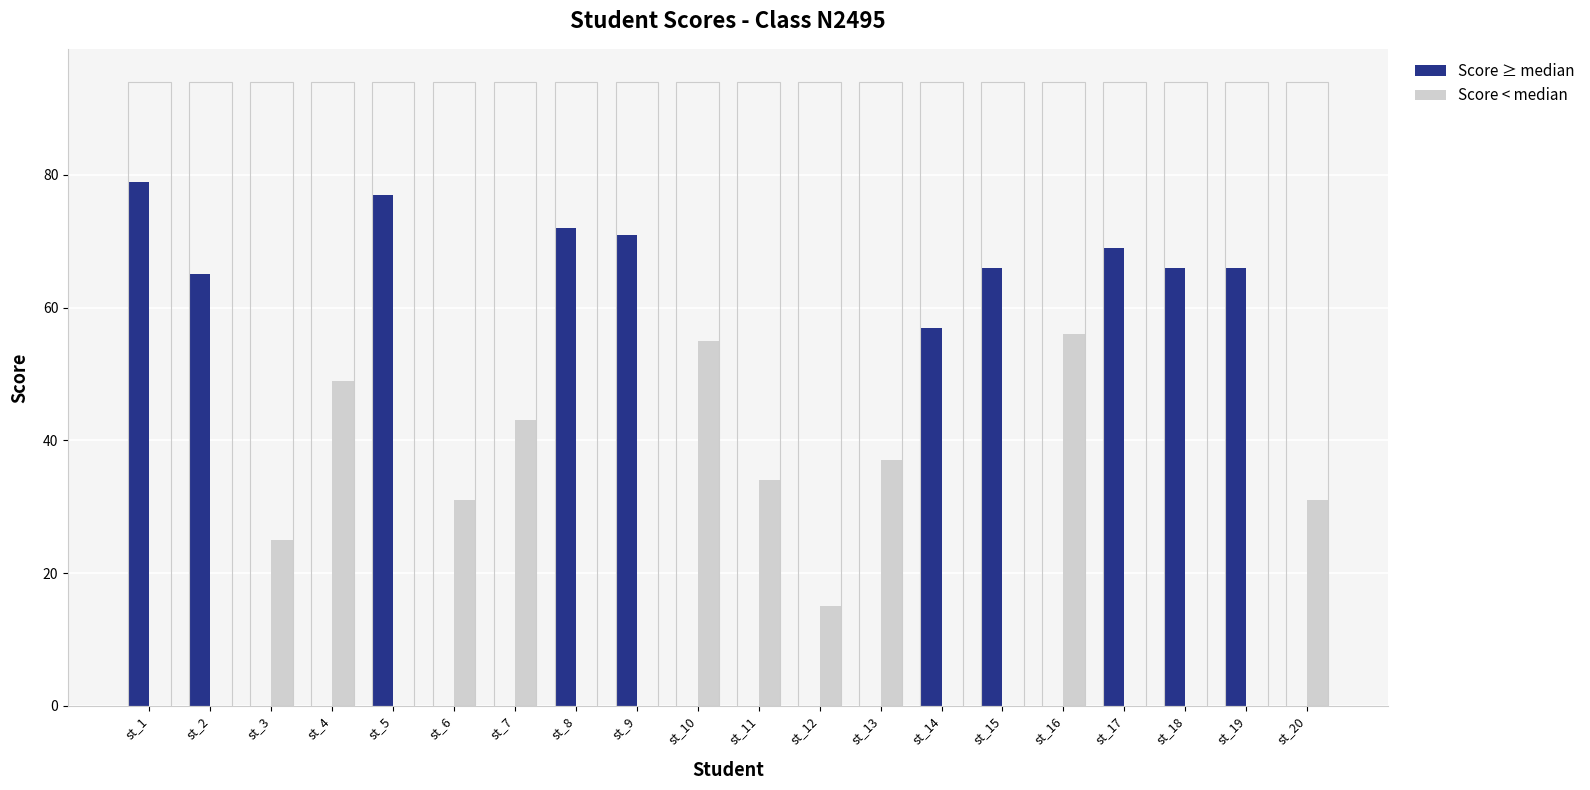

What are all the series names shown in the legend?

Score ≥ median, Score < median